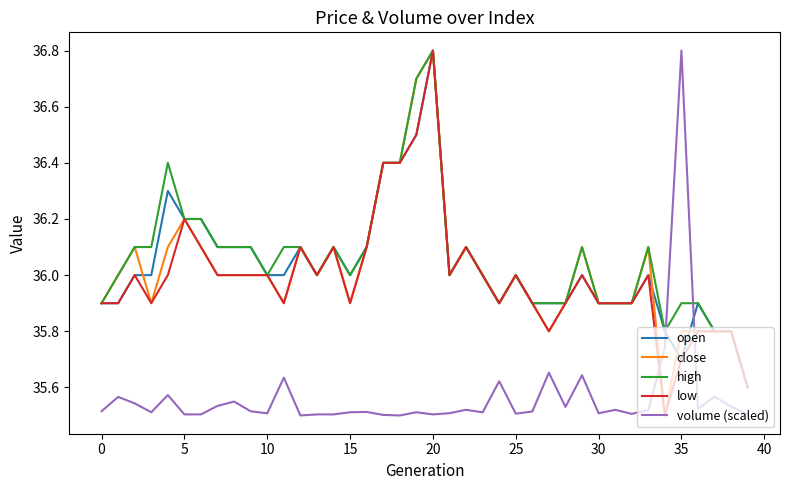

How many times do volume (scaled) and close cross each other?

2